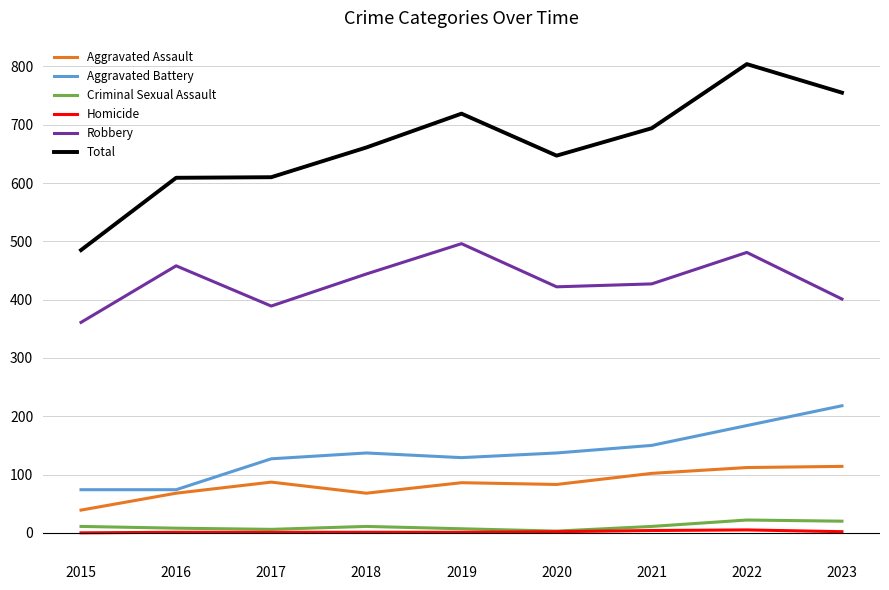

What is the sum of all Aggravated Battery values?

1230